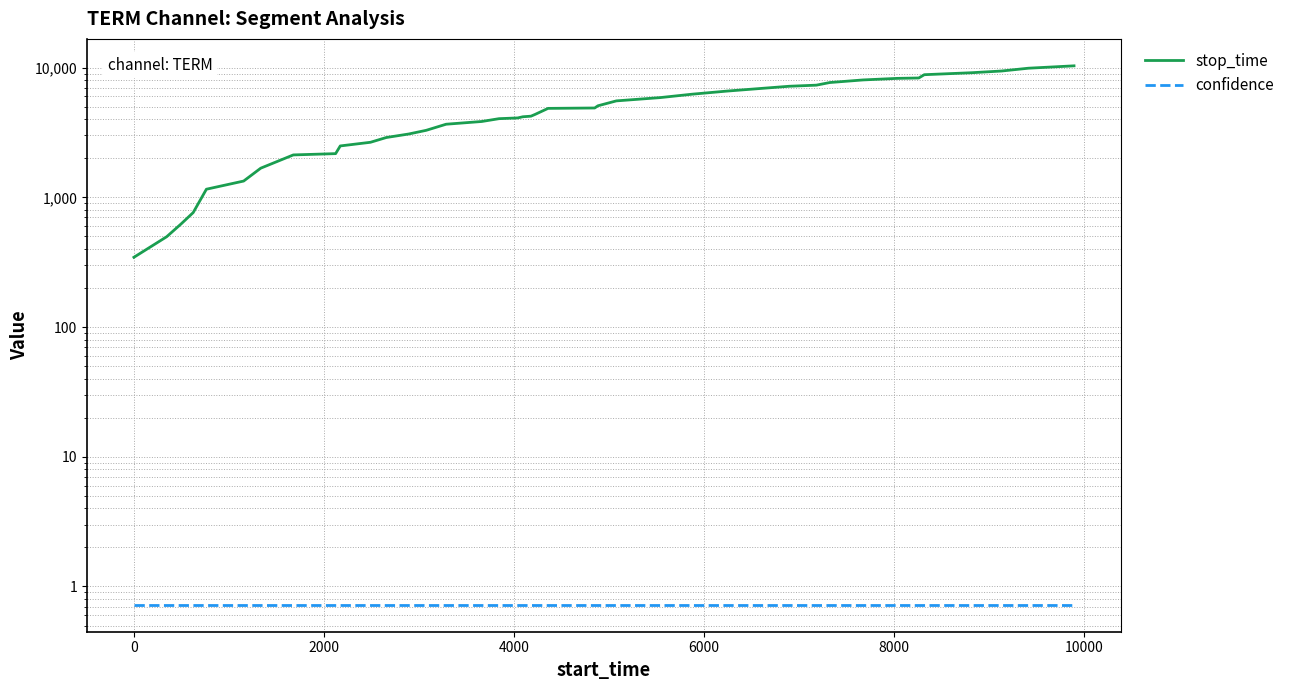

What are all the series names shown in the legend?

stop_time, confidence